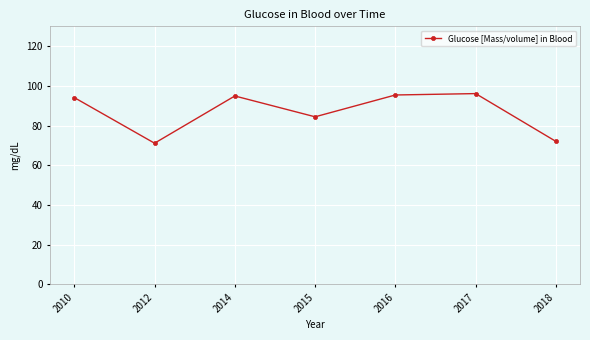

What is the smallest value displayed?

71.1